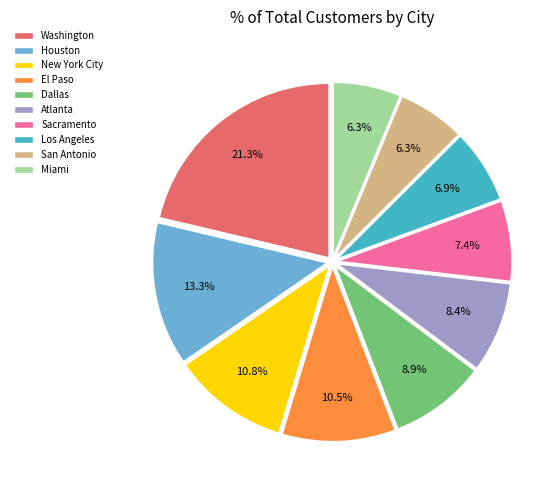

Between Miami and Houston, which is larger?

Houston